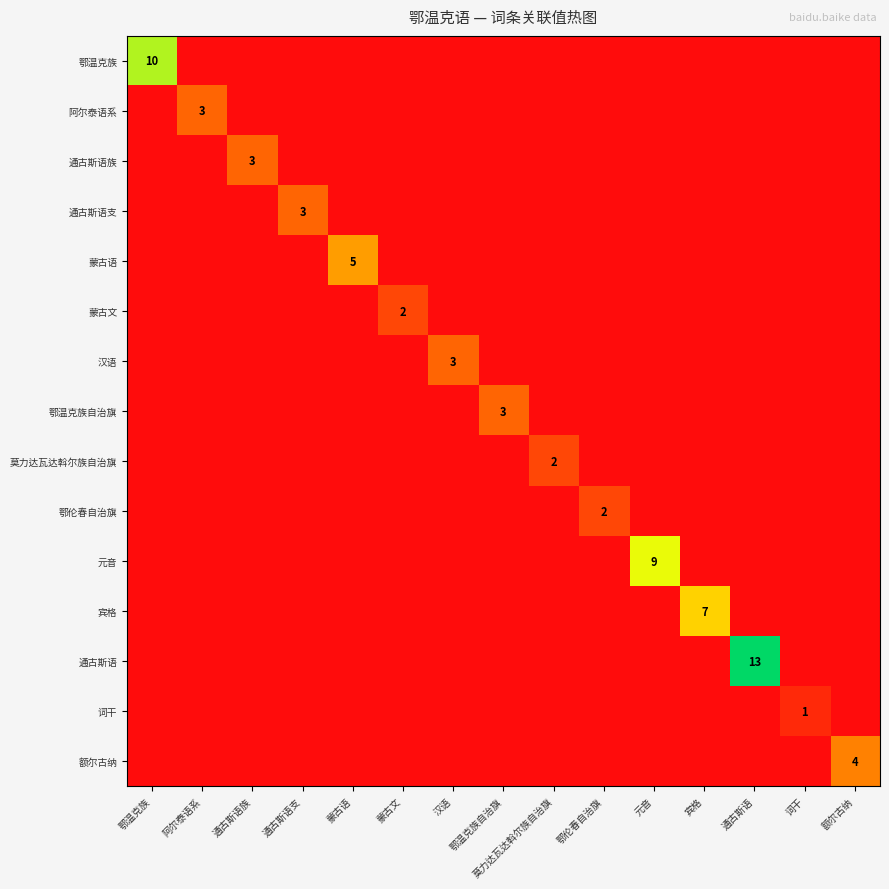

How many values in the 额尔古纳 series exceed 0?

1